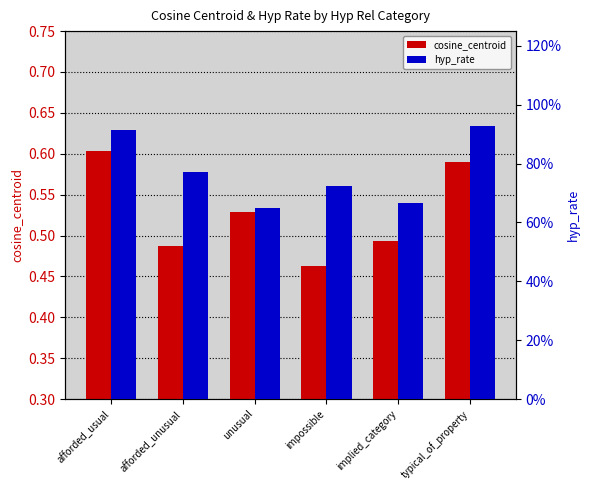

How many cosine_centroid values are between 0 and 1?

6